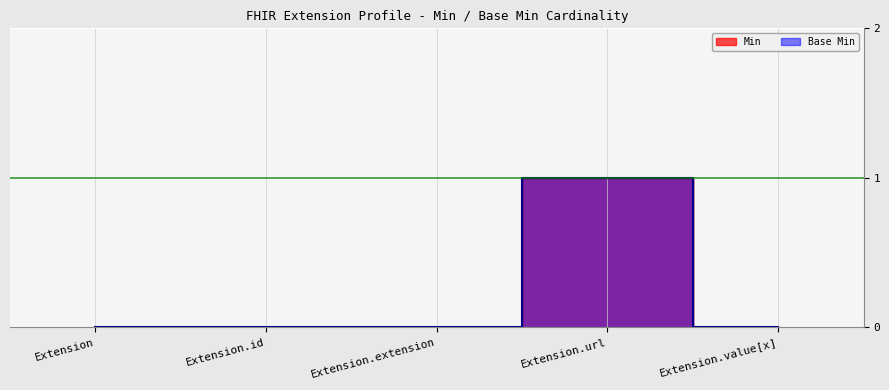

Which series has the largest total across all categories?

Min